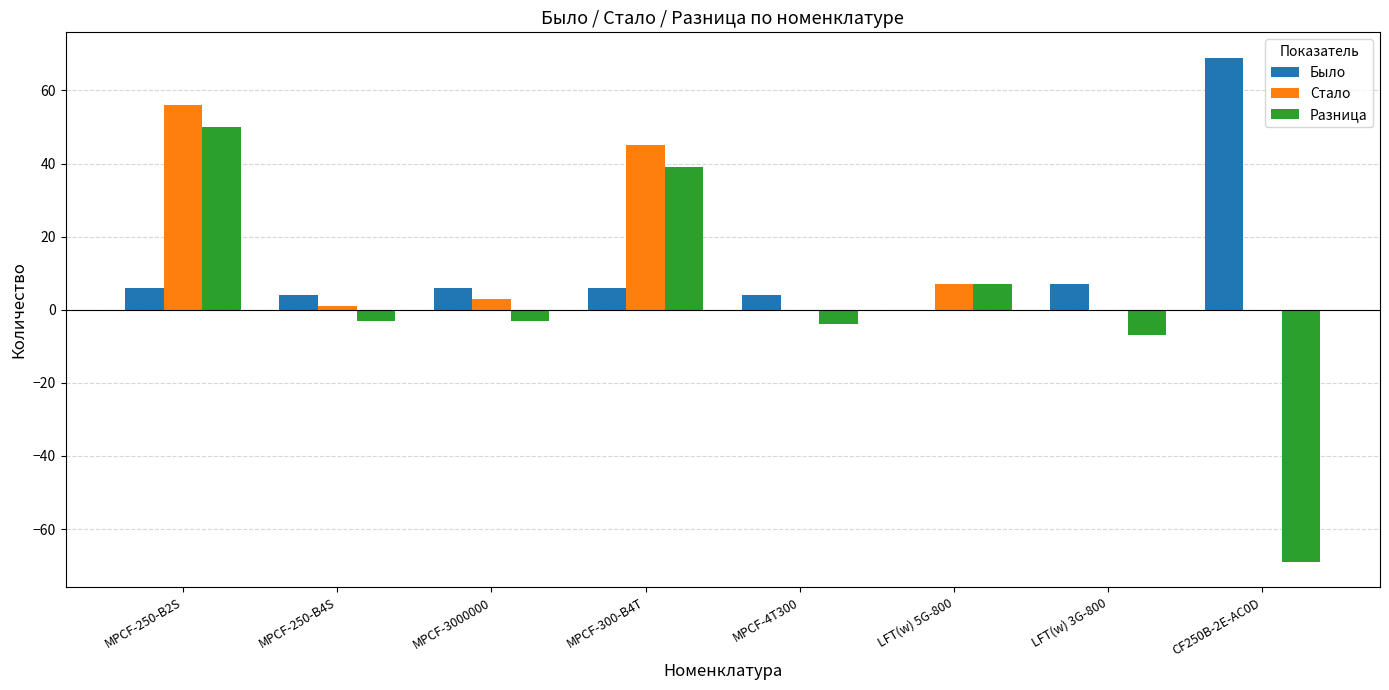

What is the maximum value shown in the chart?

69